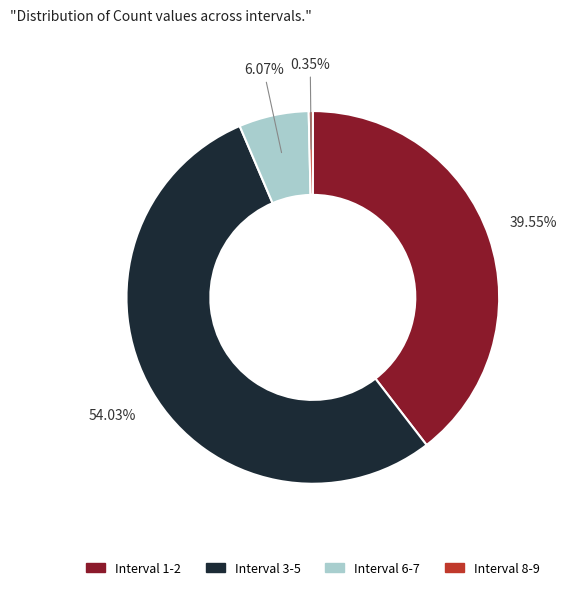

Does any single category account for the majority?

Yes